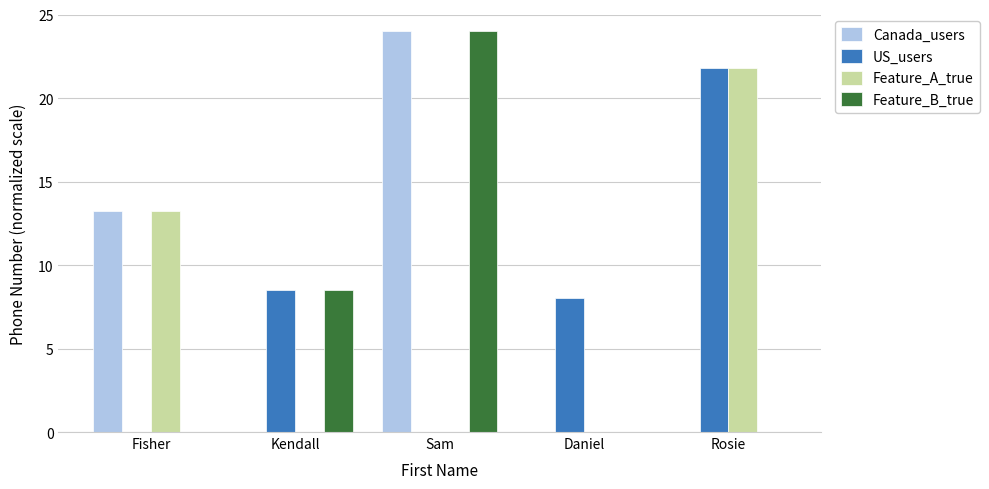

What is the average value of the Canada_users series?

7.4